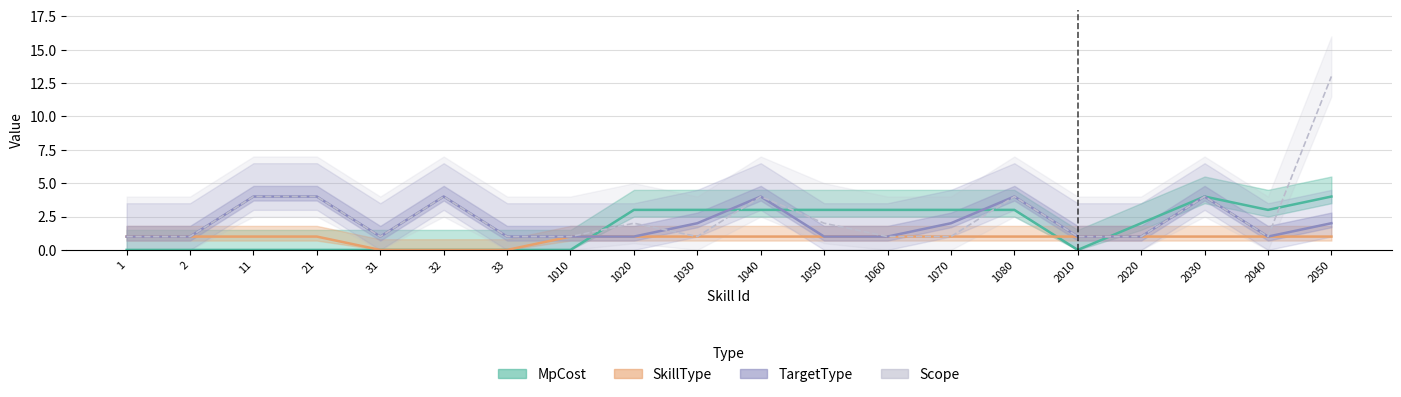

How many categories are shown in the chart?

20